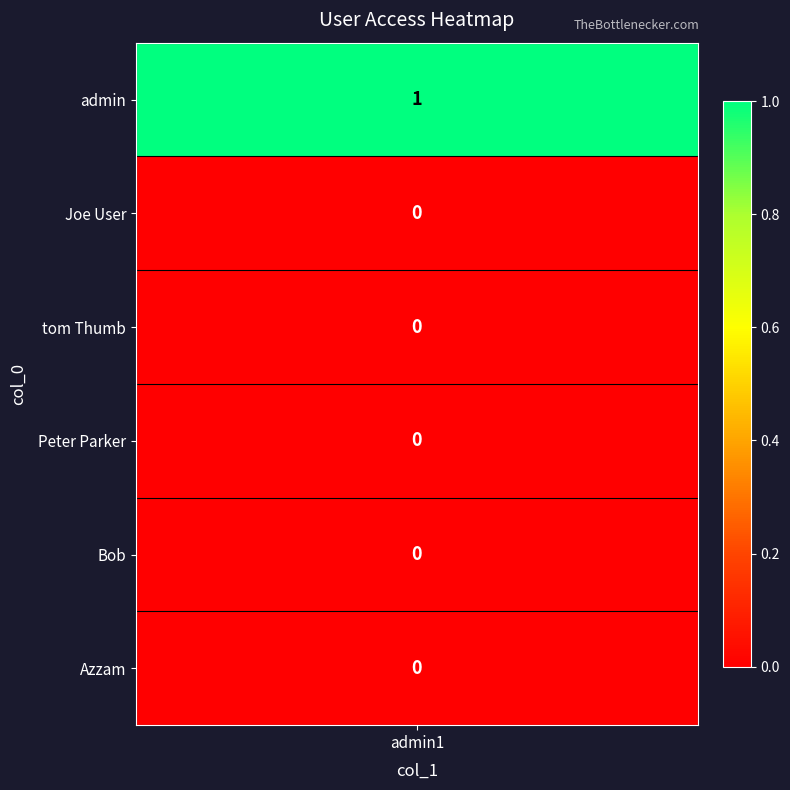

The value at Azzam is -1. True or false?

False